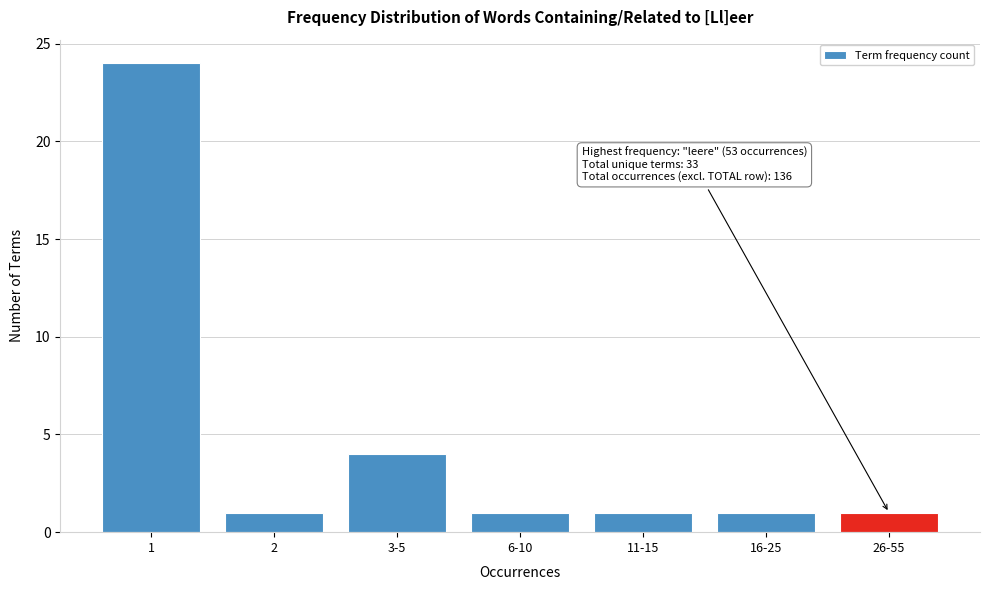

Reading left to right, list all the values displayed in this chart.

24	1	4	1	1	1	1